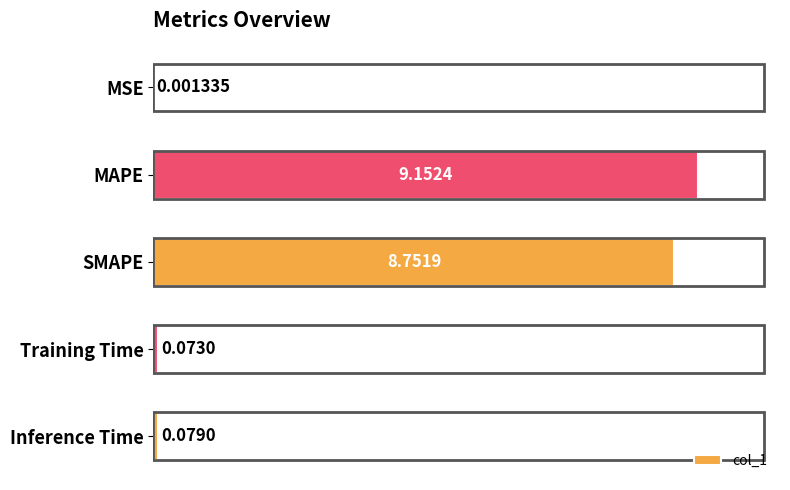

At which label is the value closest to 4?

Inference Time